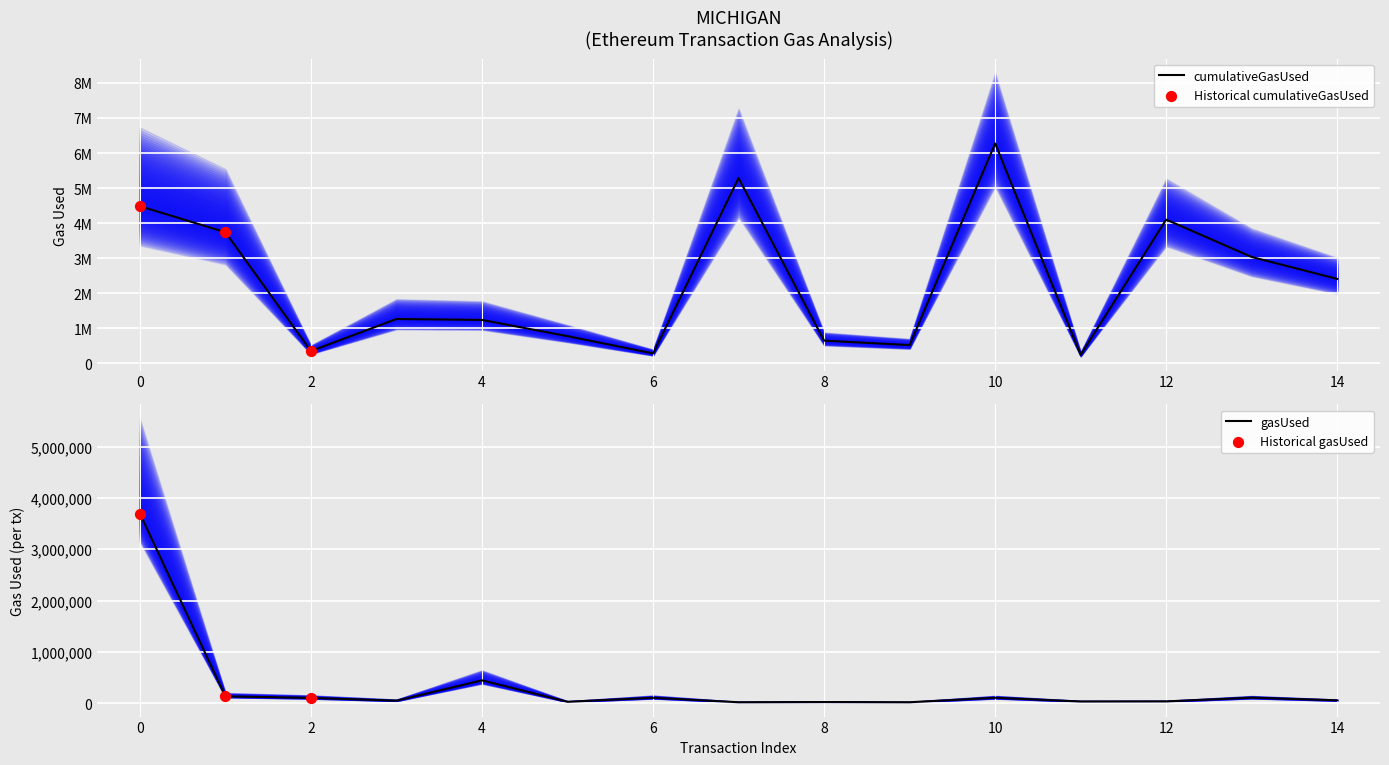

Which series contains the lowest Y value?

gasUsed